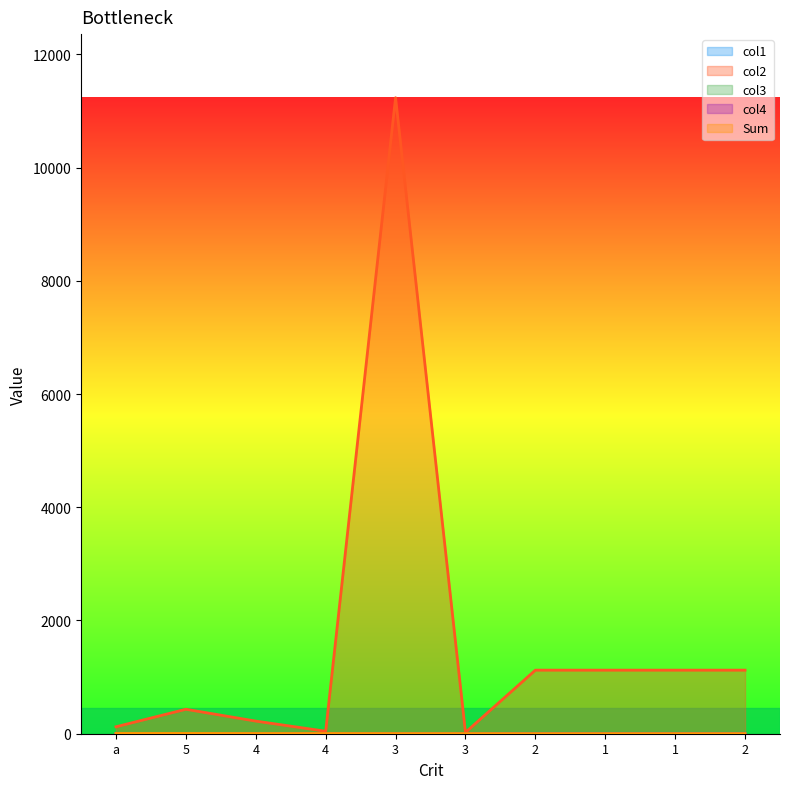

What is the value of the Sum point at the 4th from the left?

4